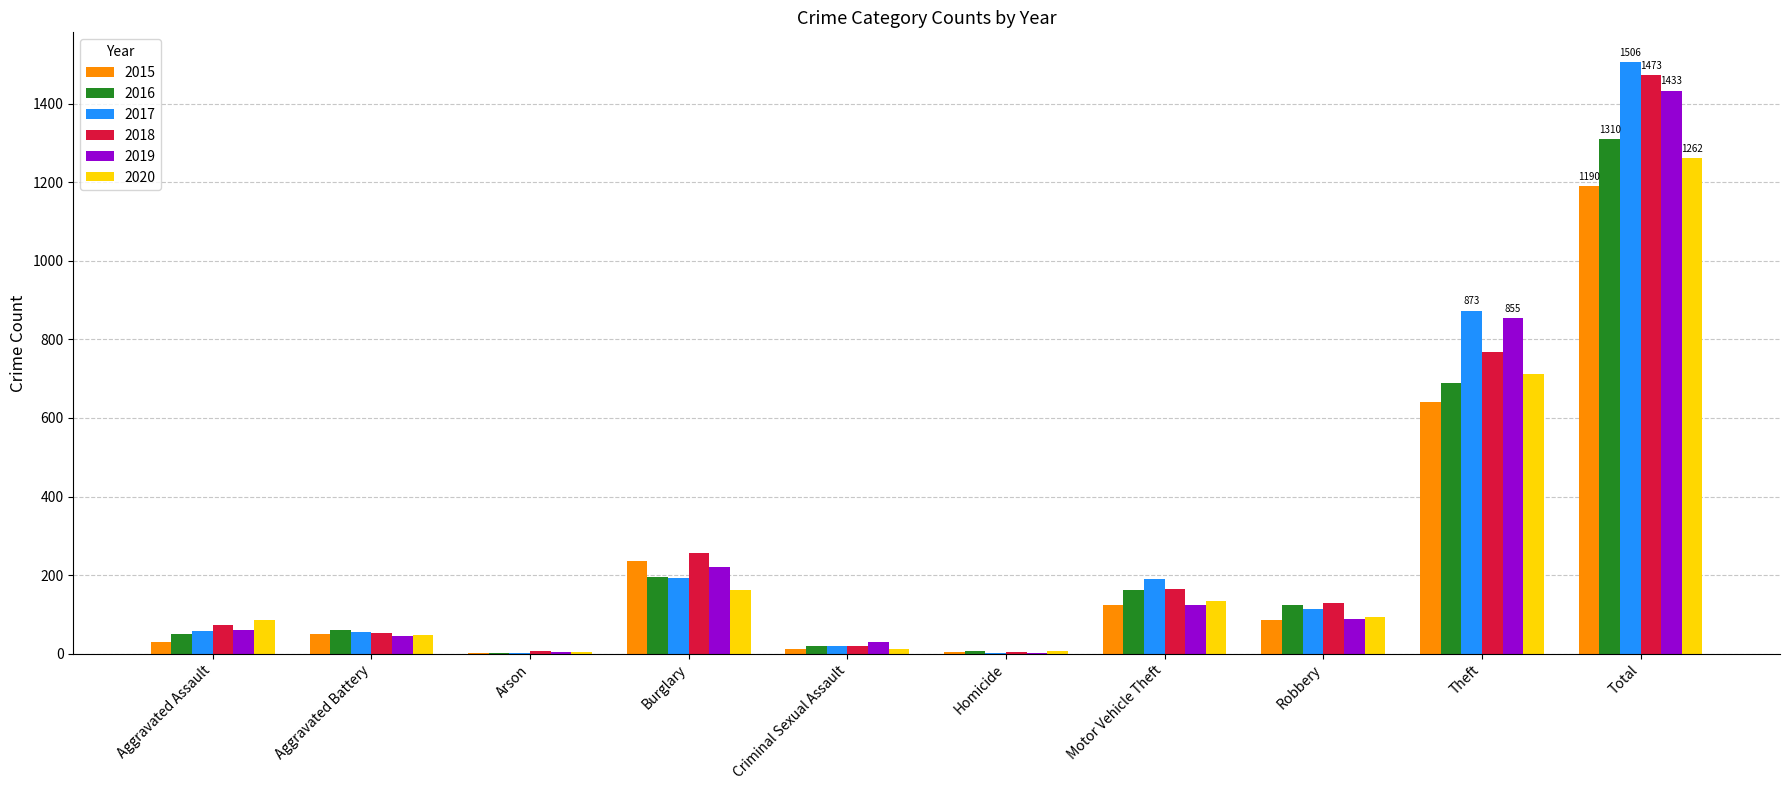

What is the sum of all 2015 values?

2380